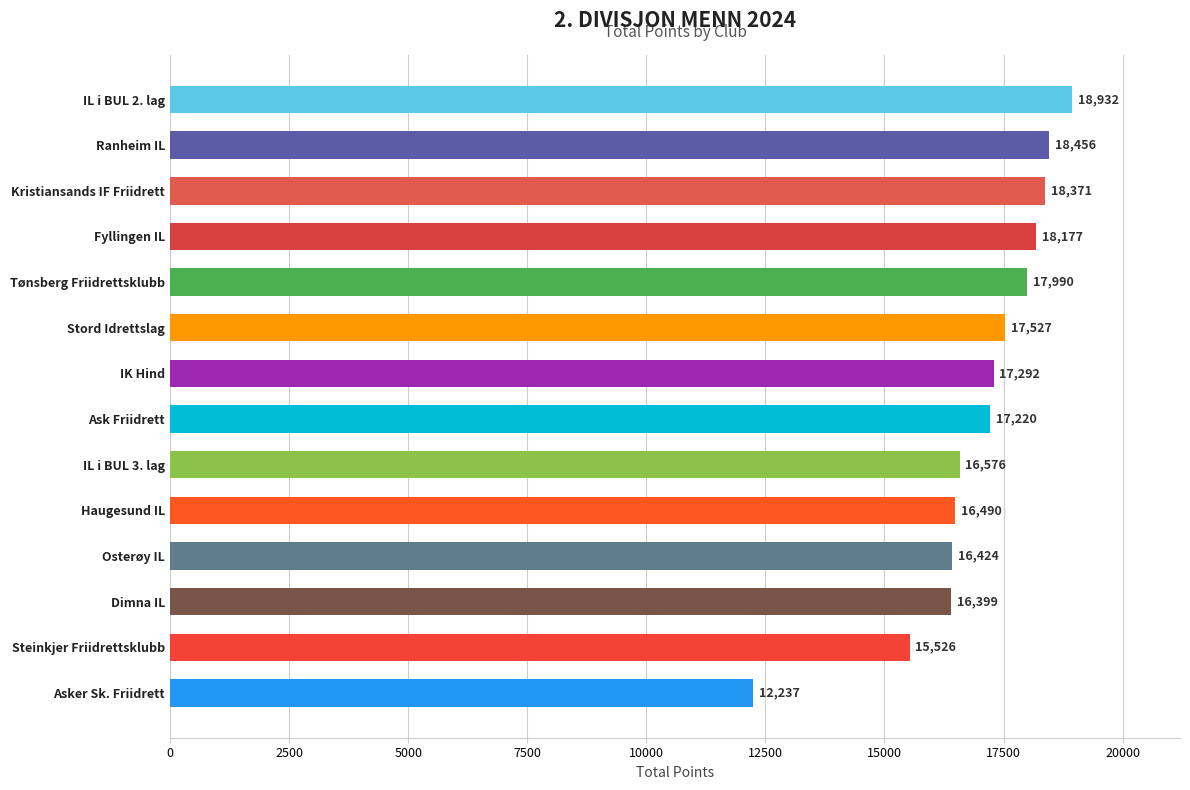

Reading top to bottom, transcribe all the data shown in this chart.

IL i BUL 2. lag=18932	Ranheim IL=18456	Kristiansands IF Friidrett=18371	Fyllingen IL=18177	Tønsberg Friidrettsklubb=17990	Stord Idrettslag=17527	IK Hind=17292	Ask Friidrett=17220	IL i BUL 3. lag=16576	Haugesund IL=16490	Osterøy IL=16424	Dimna IL=16399	Steinkjer Friidrettsklubb=15526	Asker Sk. Friidrett=12237